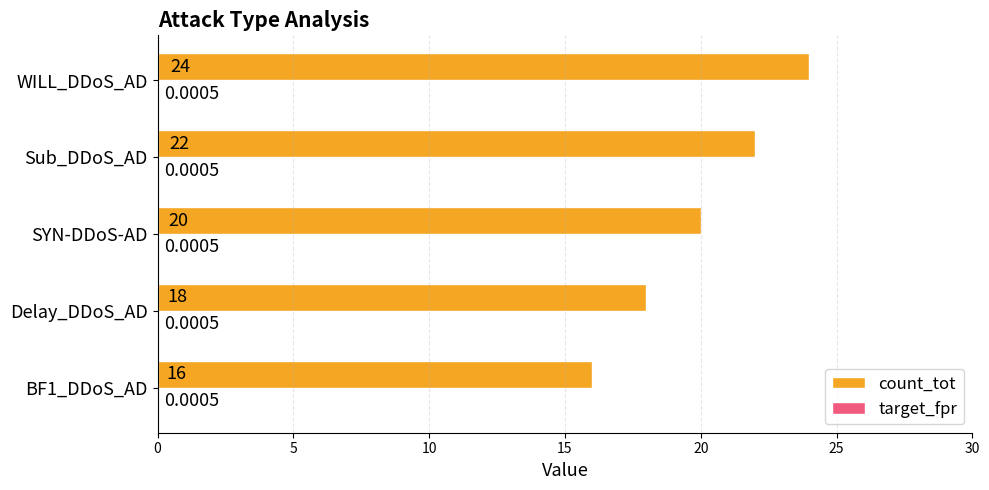

What is the total value across all series at SYN-DDoS-AD?

20.0